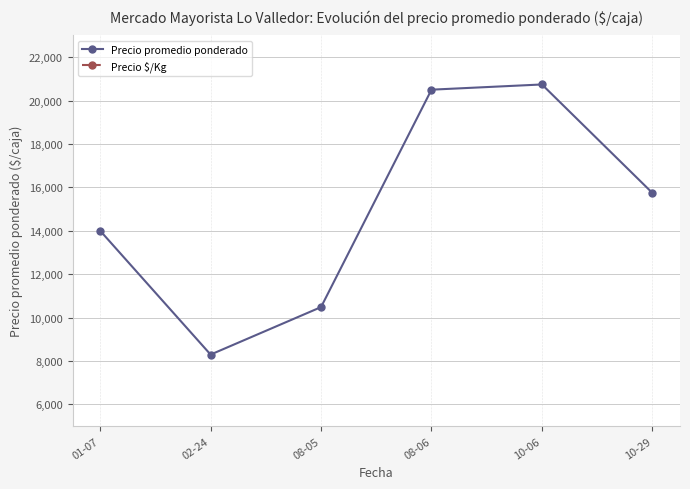

At which category does Precio $/Kg reach its first local peak?

10-06